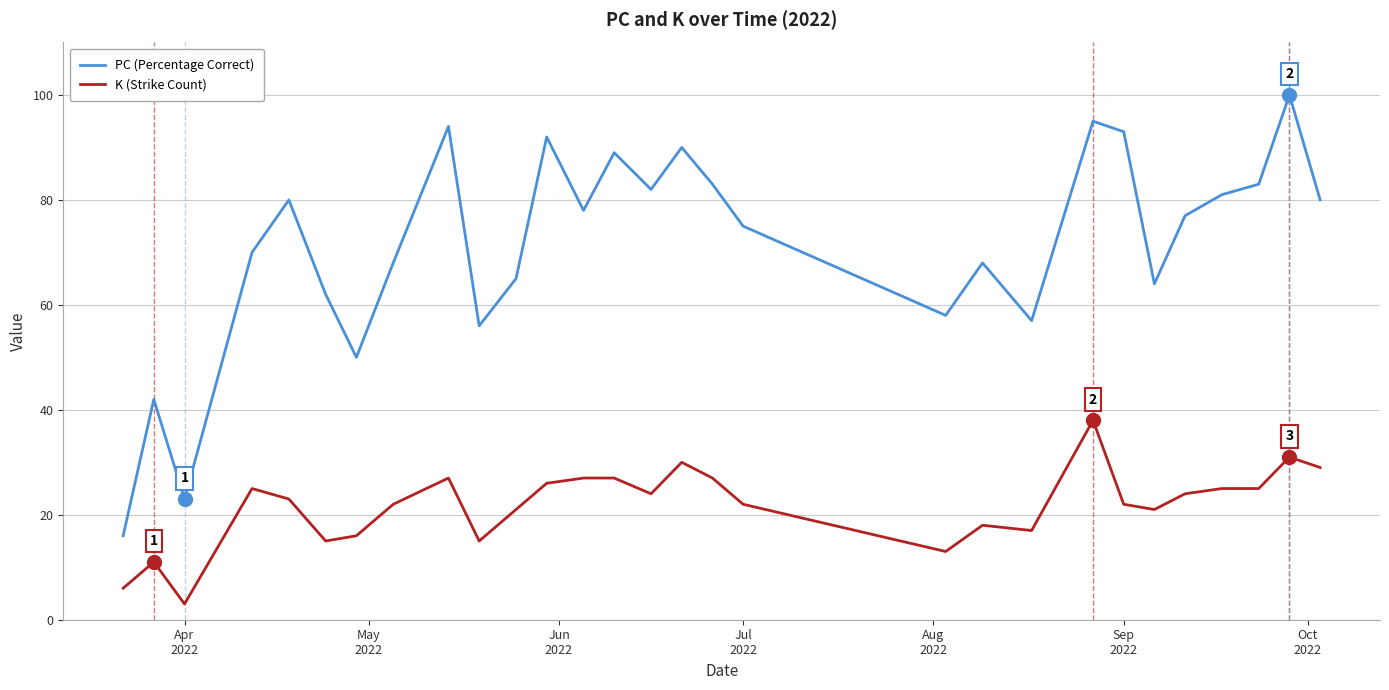

True or false: K (Strike Count) and PC (Percentage Correct) intersect in this chart.

False